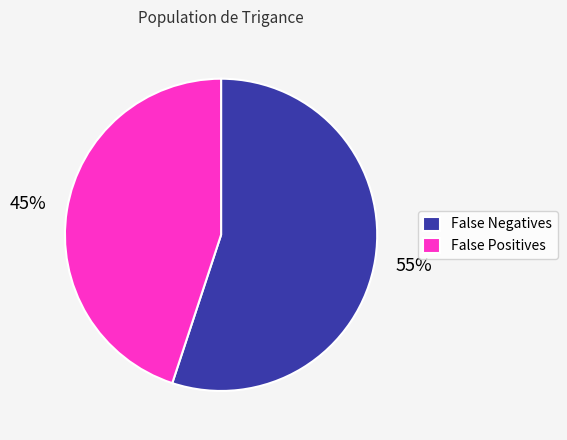

How many segments does this pie chart have?

2